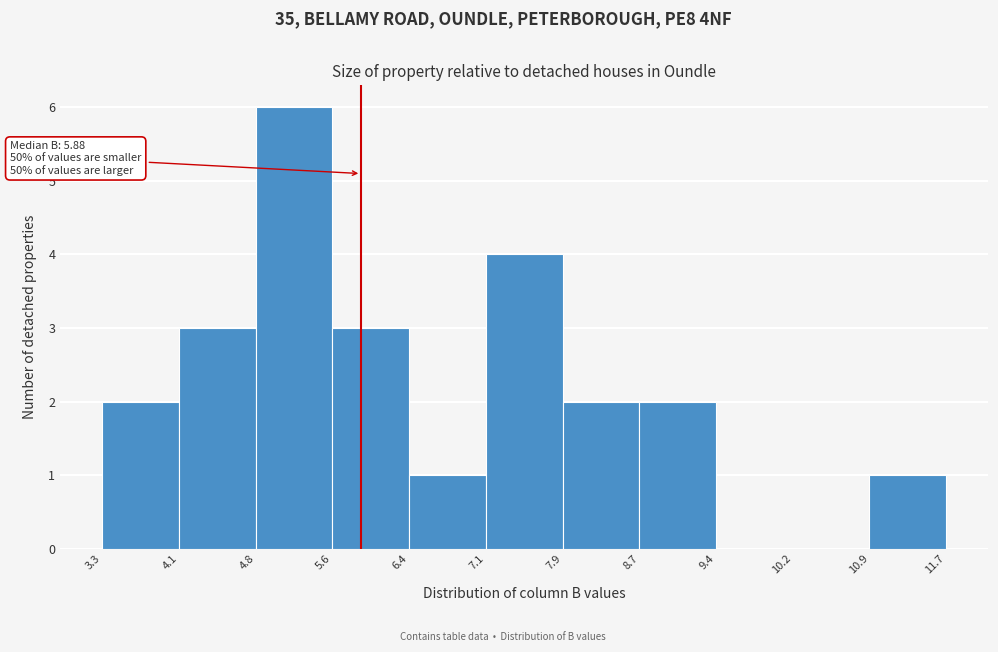

Which range on the x-axis has the tallest bar?

4.8 to 5.6